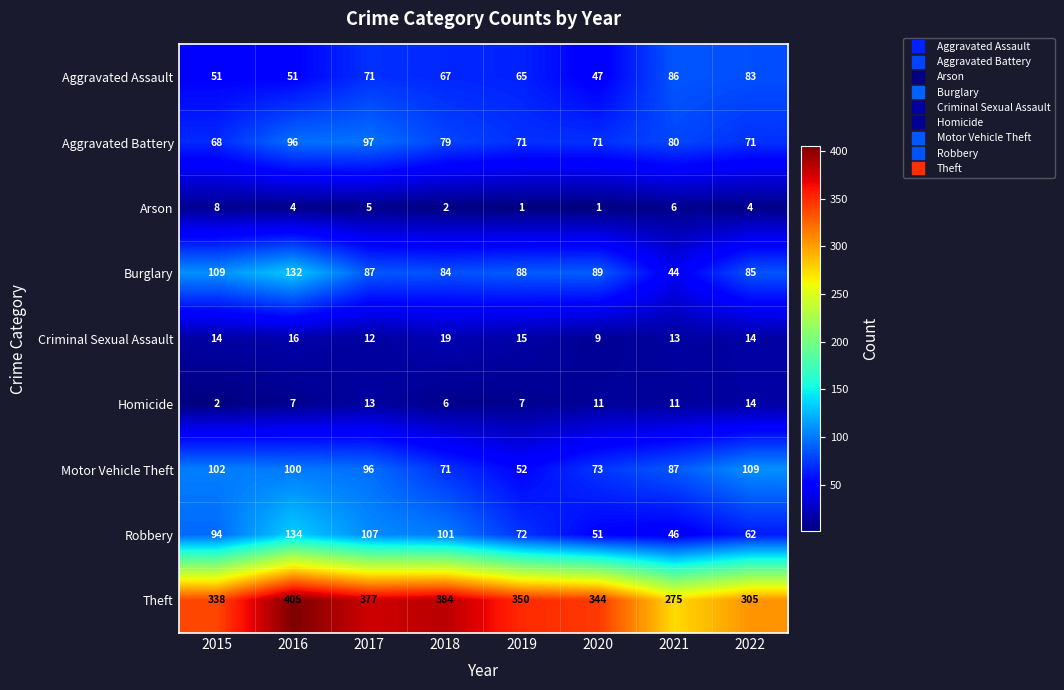

What is the maximum value for Aggravated Battery?

97